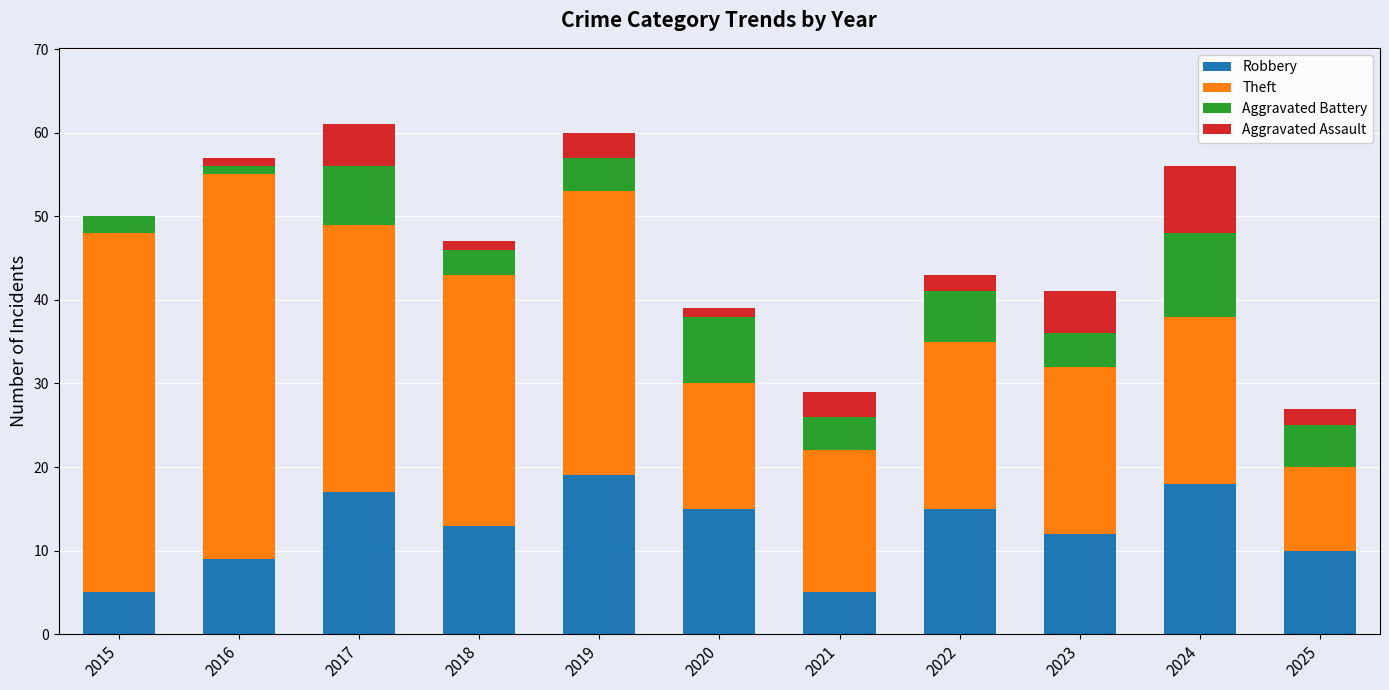

Does the chart contain stacked bars?

Yes